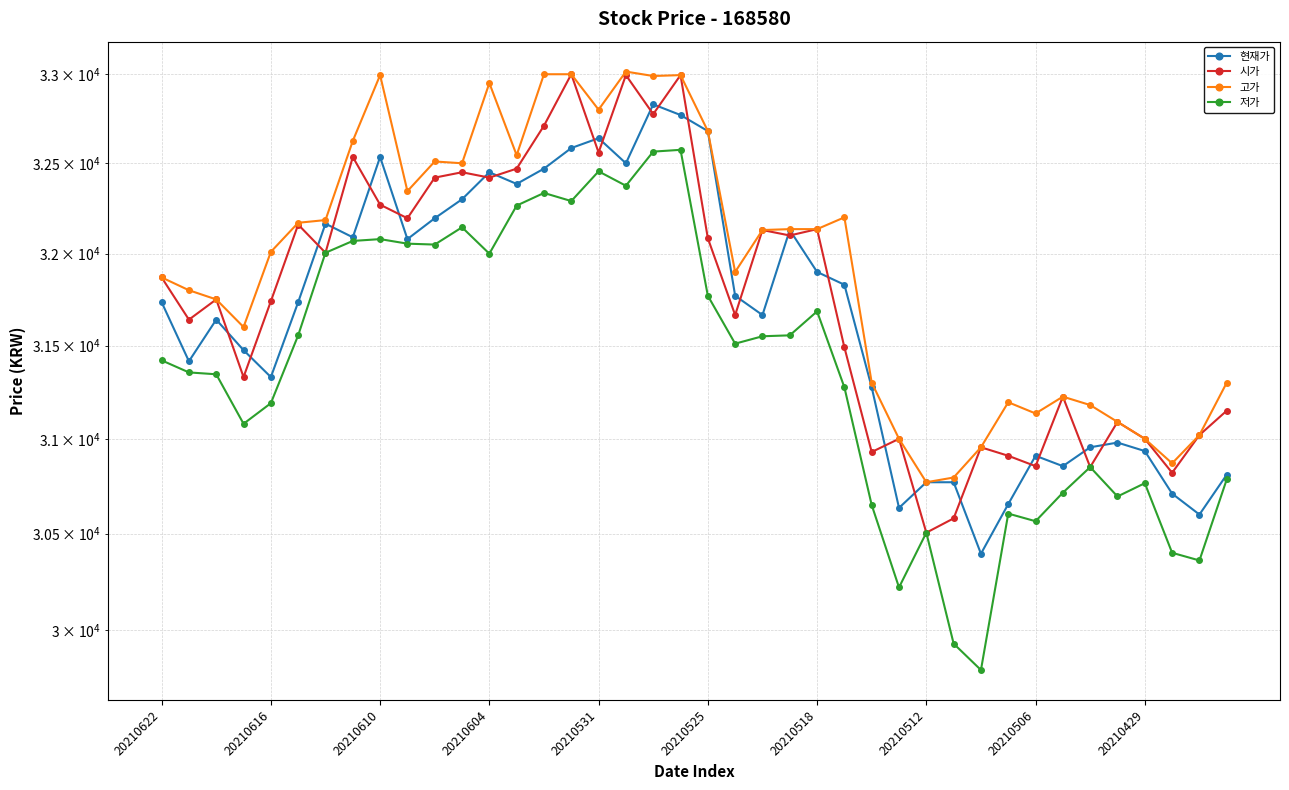

Is this an area chart (filled region under the line)?

No